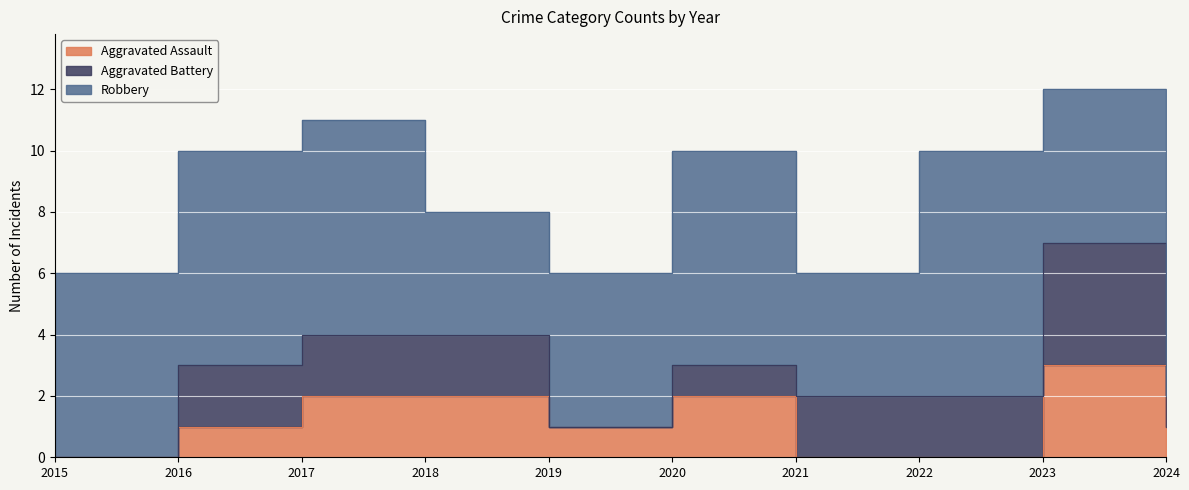

True or false: Aggravated Assault and Robbery cross at least once.

False